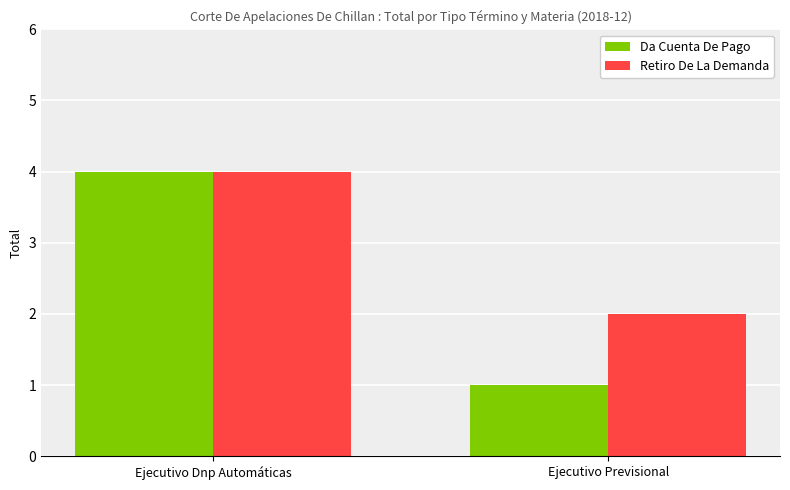

What position from the left is Ejecutivo Previsional?

2